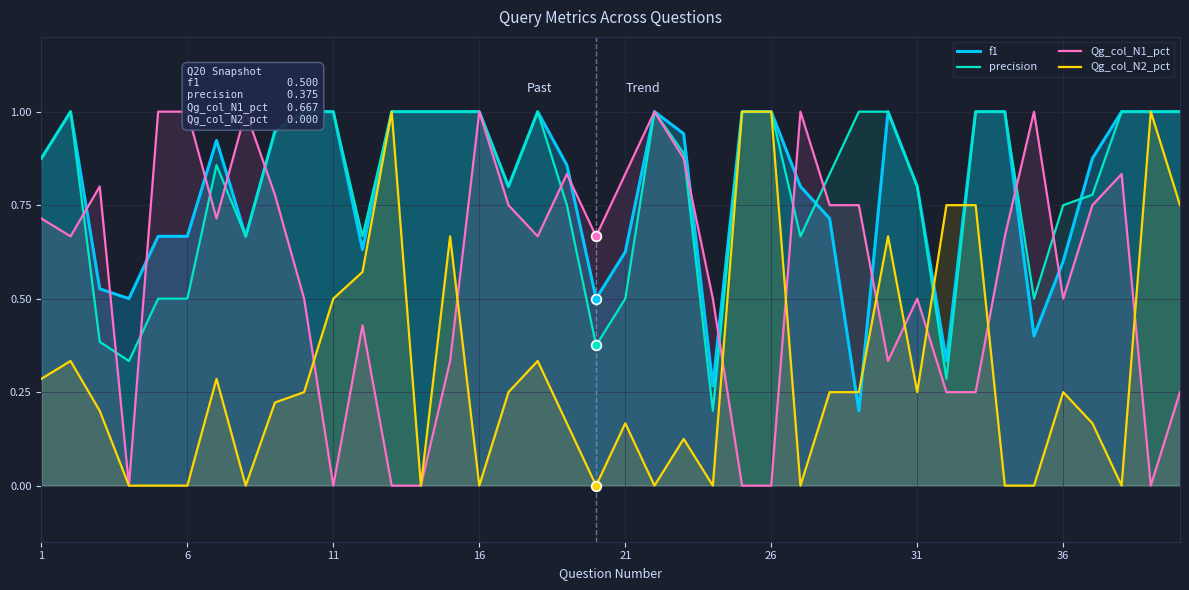

What is the maximum value for precision?

1.0